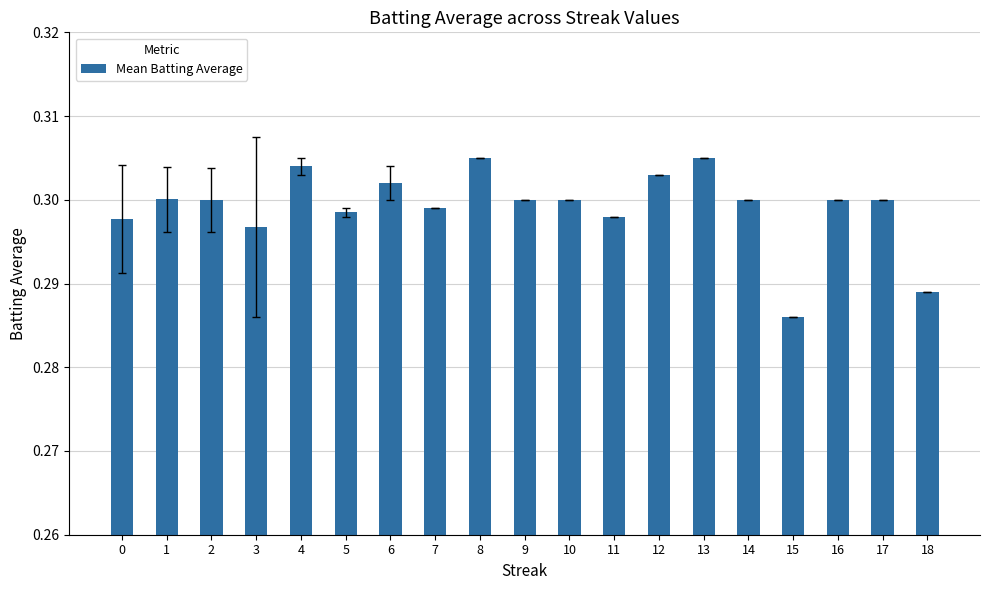

At which category does the chart reach its minimum across all series?

15